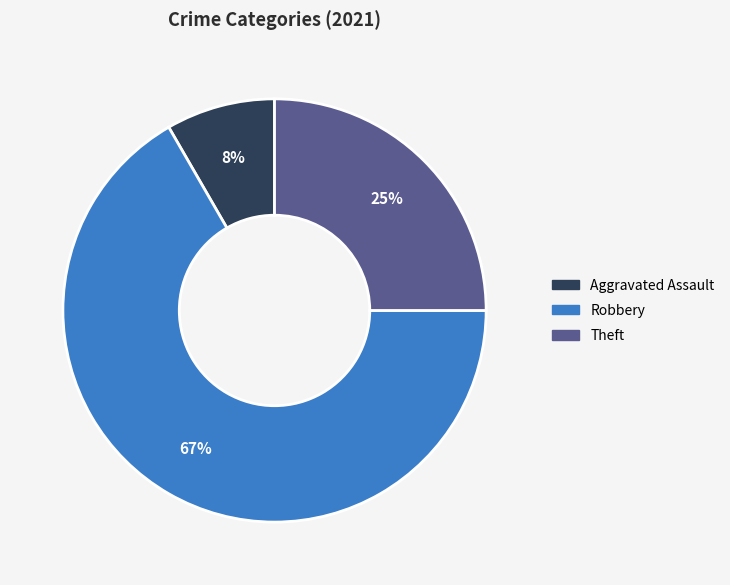

Is there a majority slice in this chart?

Yes